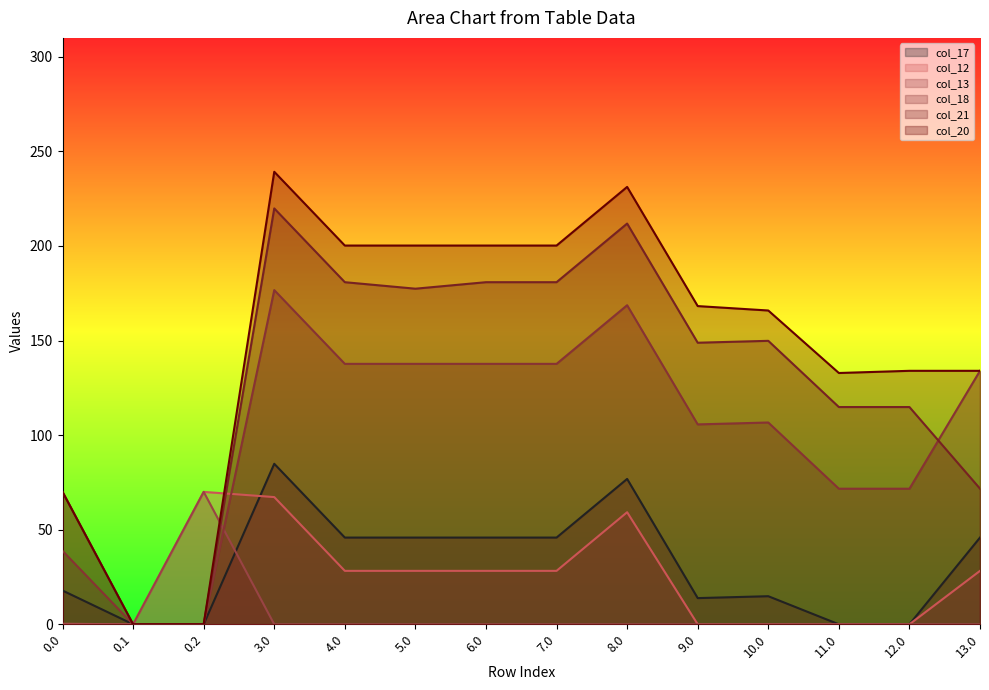

True or false: col_21 has a value of 214.3 at 10.0.

False